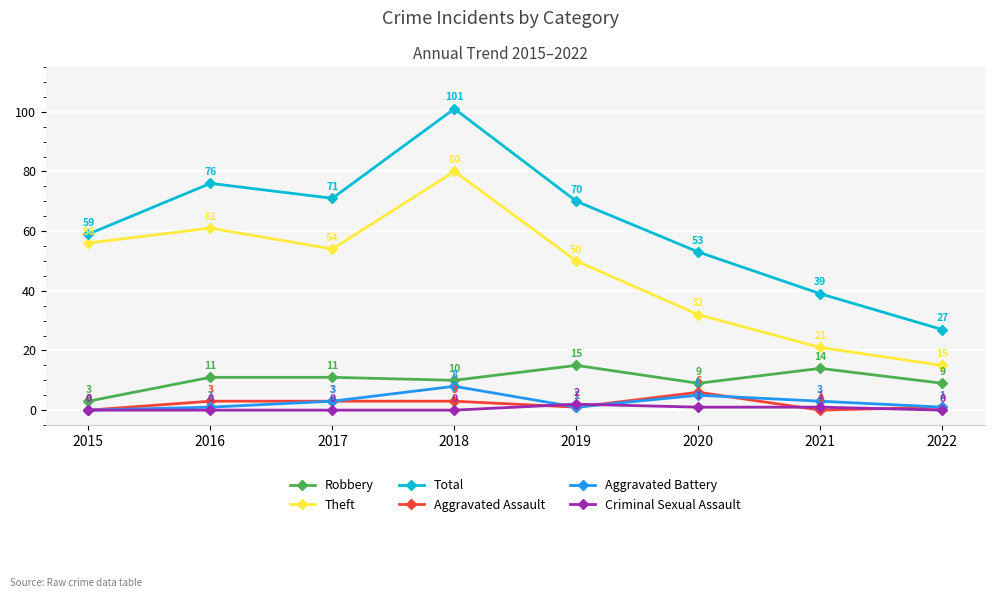

Reading right to left, transcribe all the data shown in this chart.

Robbery: 2022=9	2021=14	2020=9	2019=15	2018=10	2017=11	2016=11	2015=3
Theft: 2022=15	2021=21	2020=32	2019=50	2018=80	2017=54	2016=61	2015=56
Total: 2022=27	2021=39	2020=53	2019=70	2018=101	2017=71	2016=76	2015=59
Aggravated Assault: 2022=1	2021=0	2020=6	2019=1	2018=3	2017=3	2016=3	2015=0
Aggravated Battery: 2022=1	2021=3	2020=5	2019=1	2018=8	2017=3	2016=1	2015=0
Criminal Sexual Assault: 2022=0	2021=1	2020=1	2019=2	2018=0	2017=0	2016=0	2015=0